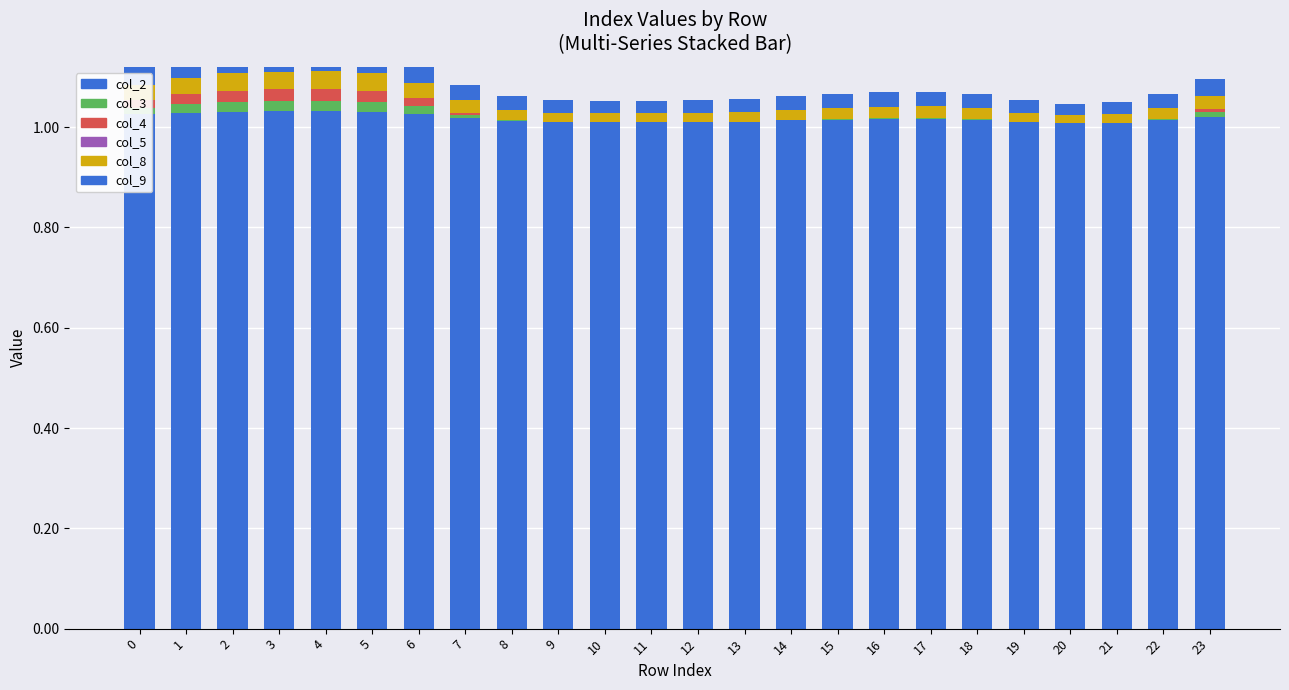

At which category is the sum across all series the highest?

4